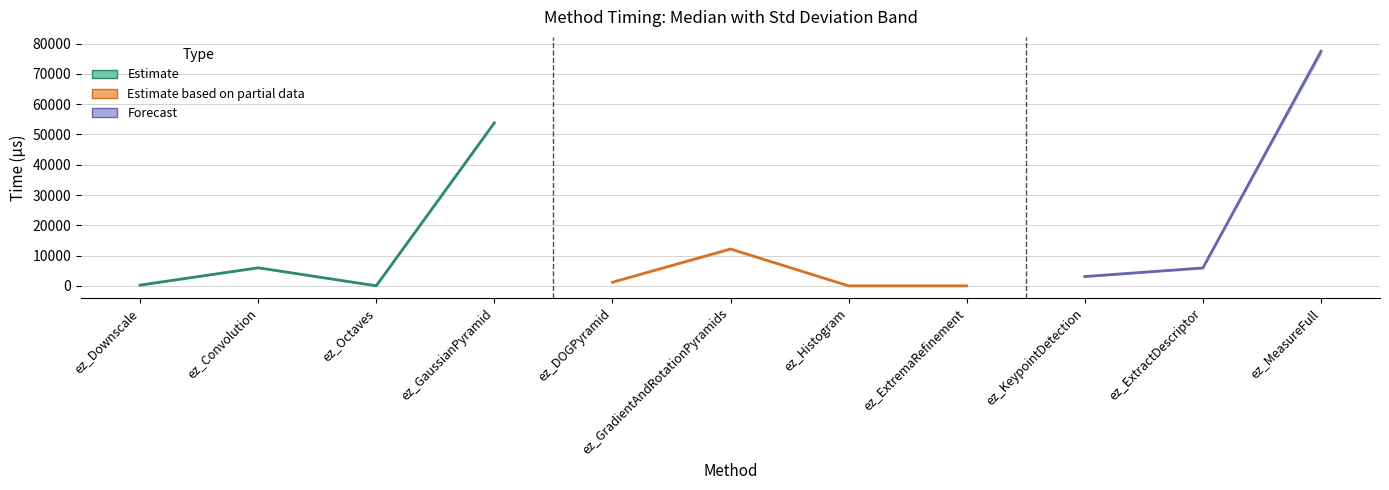

Reading right to left, what are all the values shown in this chart?

Median: 77428.0	5917.0	3082.0	0.0	3.0	12179.0	1200.0	53816.0	34.0	5972.0	257.0
Std: 862.9	97.9	11.9	0.0	0.0	192.7	40.0	28.2	0.0	8.9	0.0